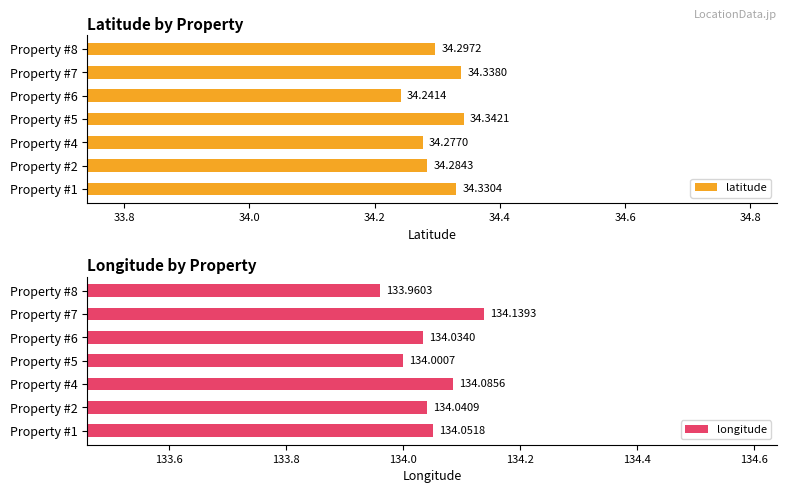

How many bars are there in total?

14